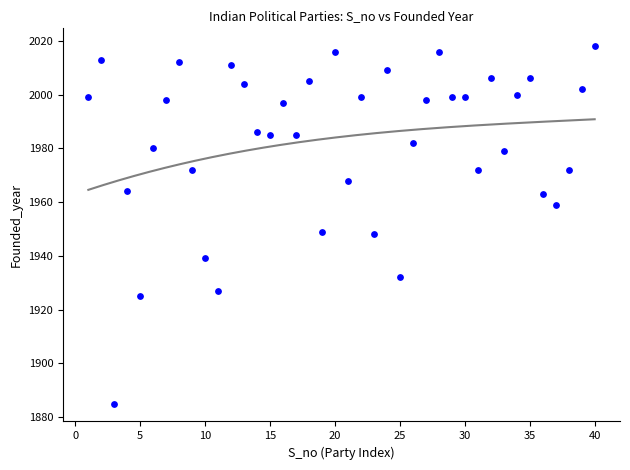

What is the range of X values (max minus min)?

39